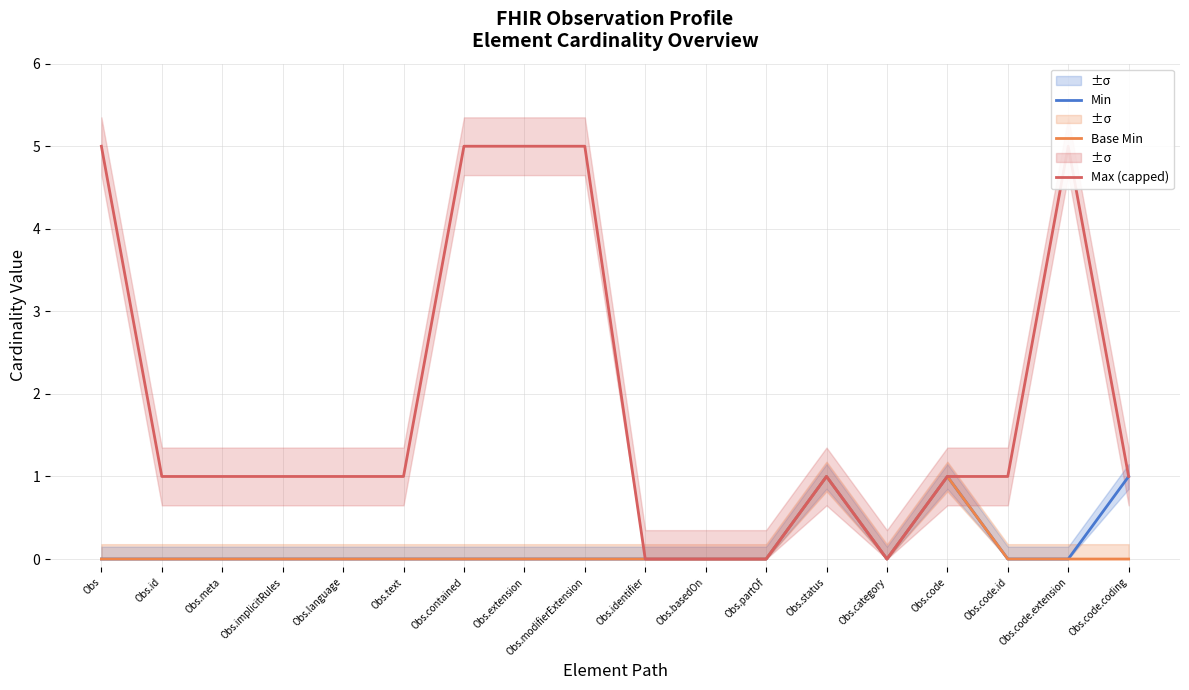

True or false: Base Min and Max (capped) cross at least once.

False